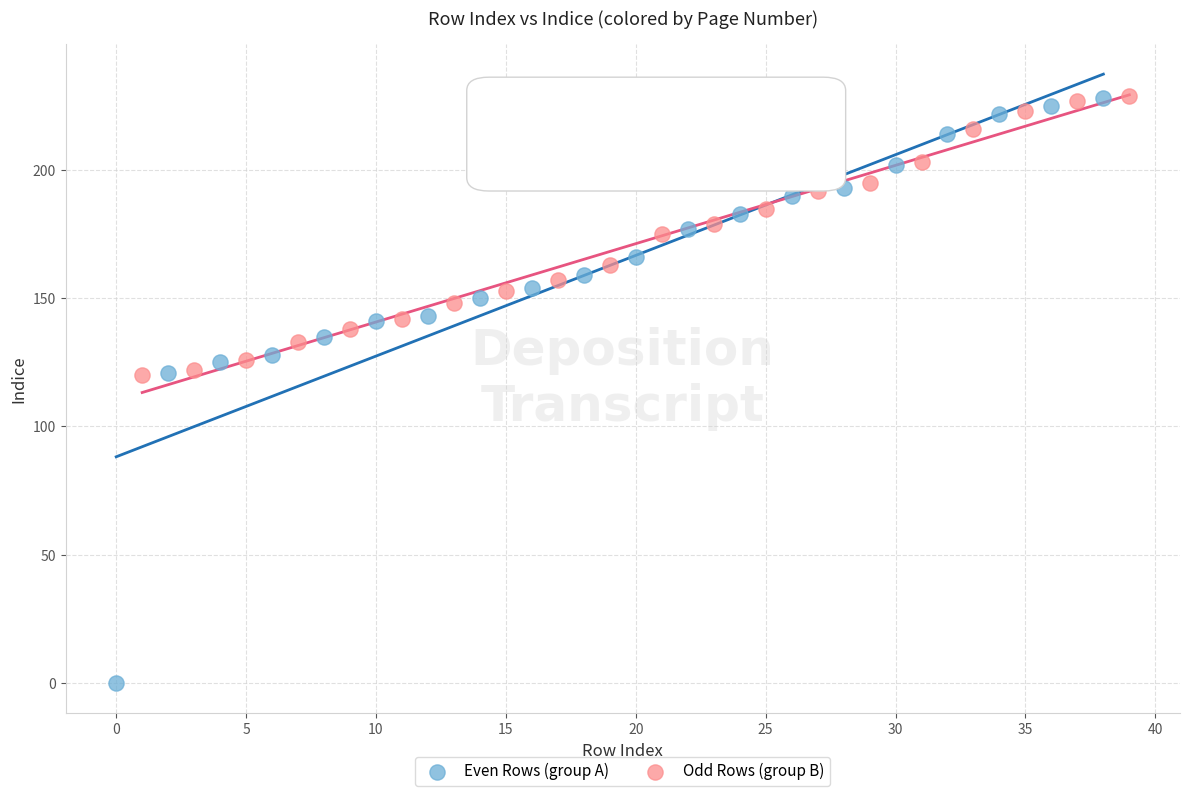

Which series reaches the minimum Y coordinate?

Even Rows (group A)